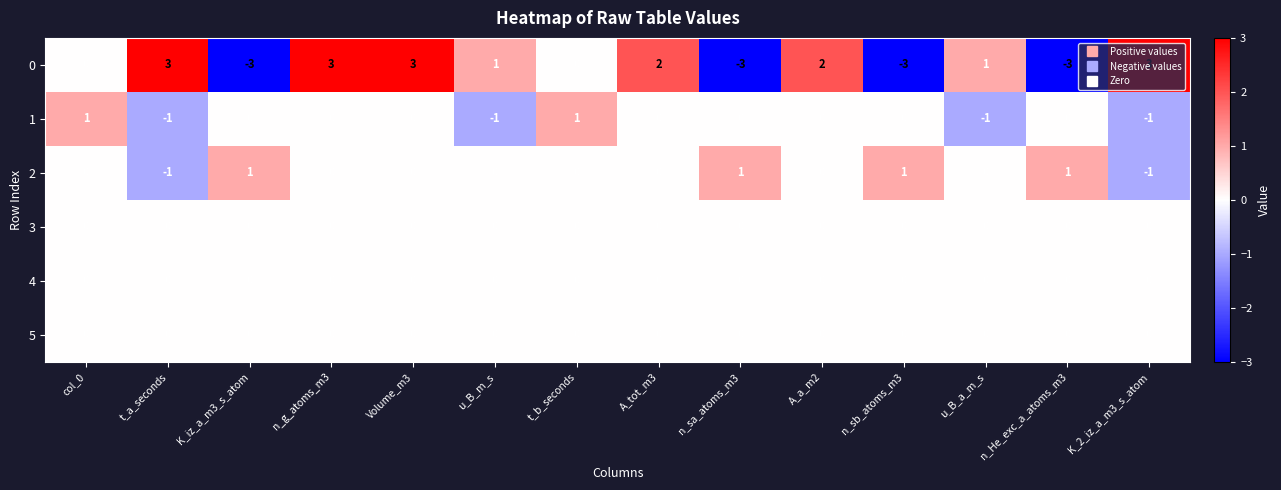

The 0 series shows 3 at t_a_seconds. True or false?

True